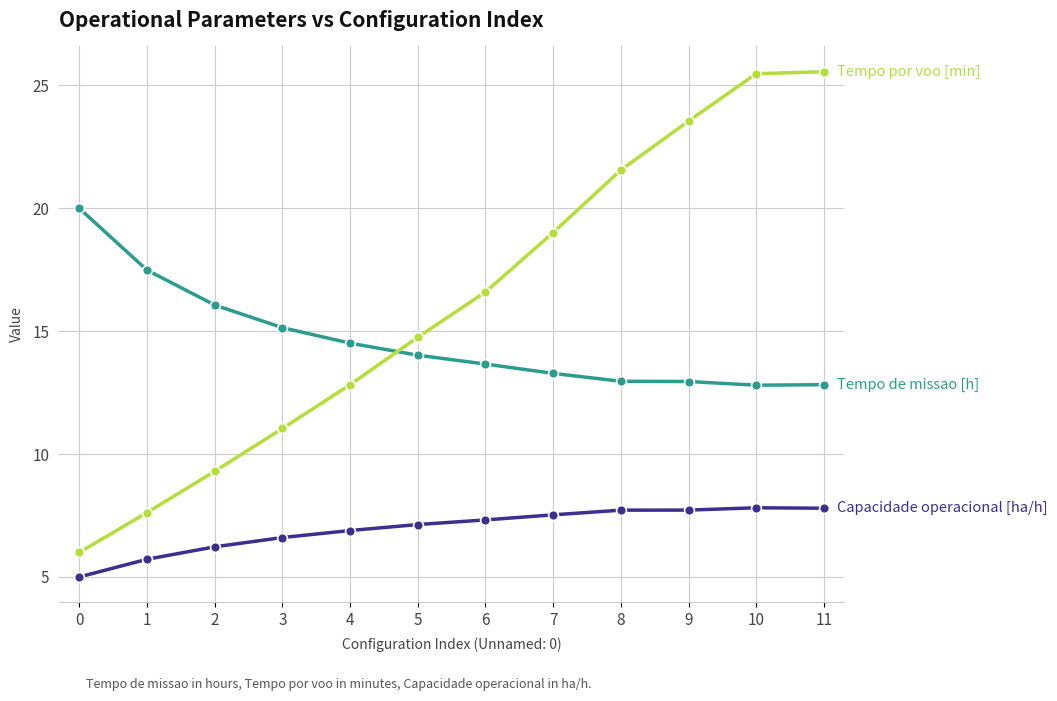

What is the total value across all series at 10?

46.1